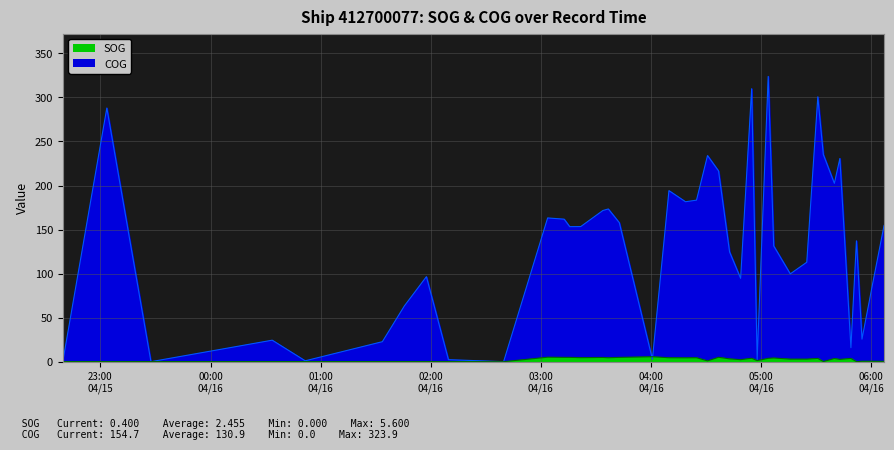

True or false: SOG and COG intersect in this chart.

True